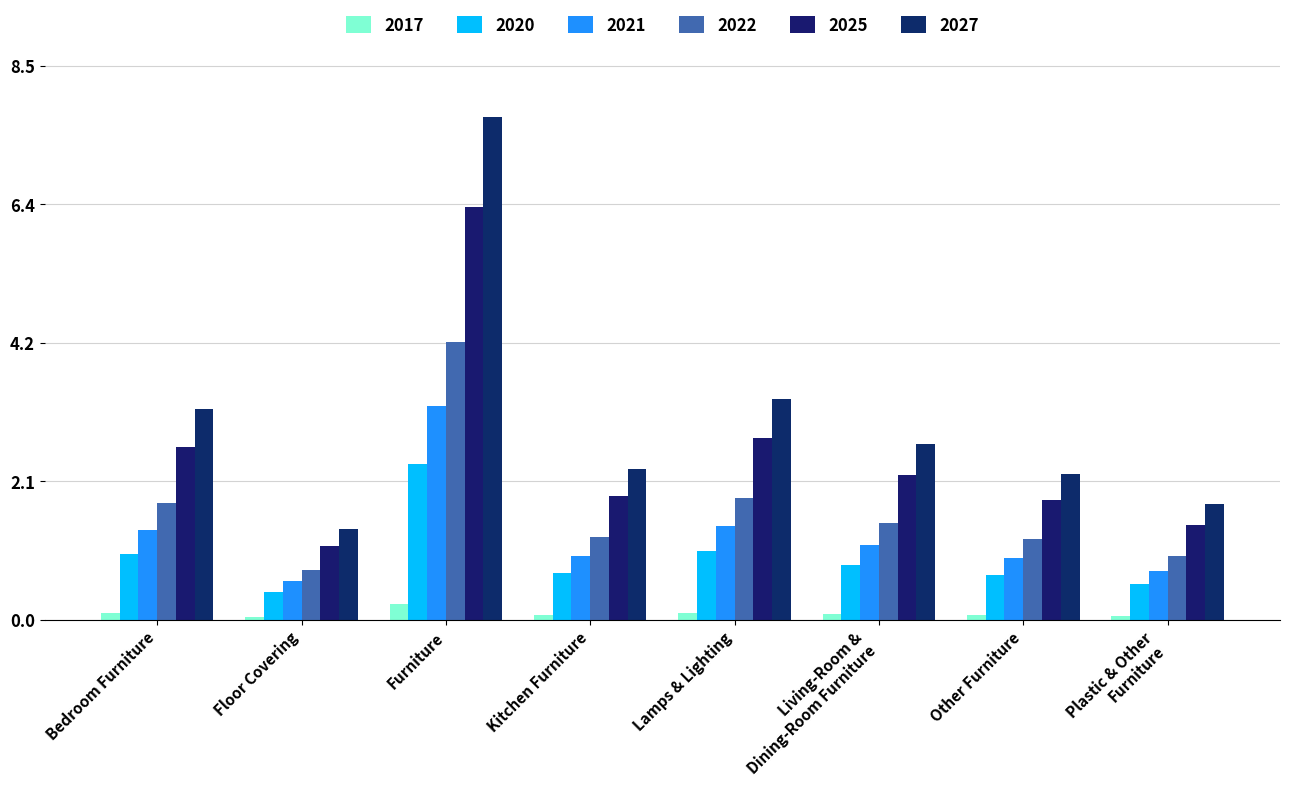

Which series changed the most between Furniture and Other Furniture?

2027